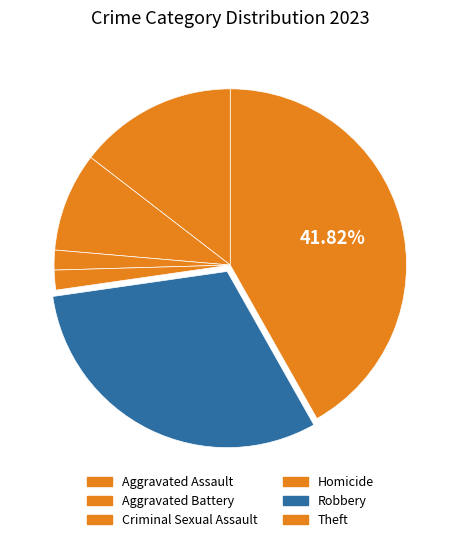

What percentage is the Criminal Sexual Assault slice, to the nearest percent?

2%